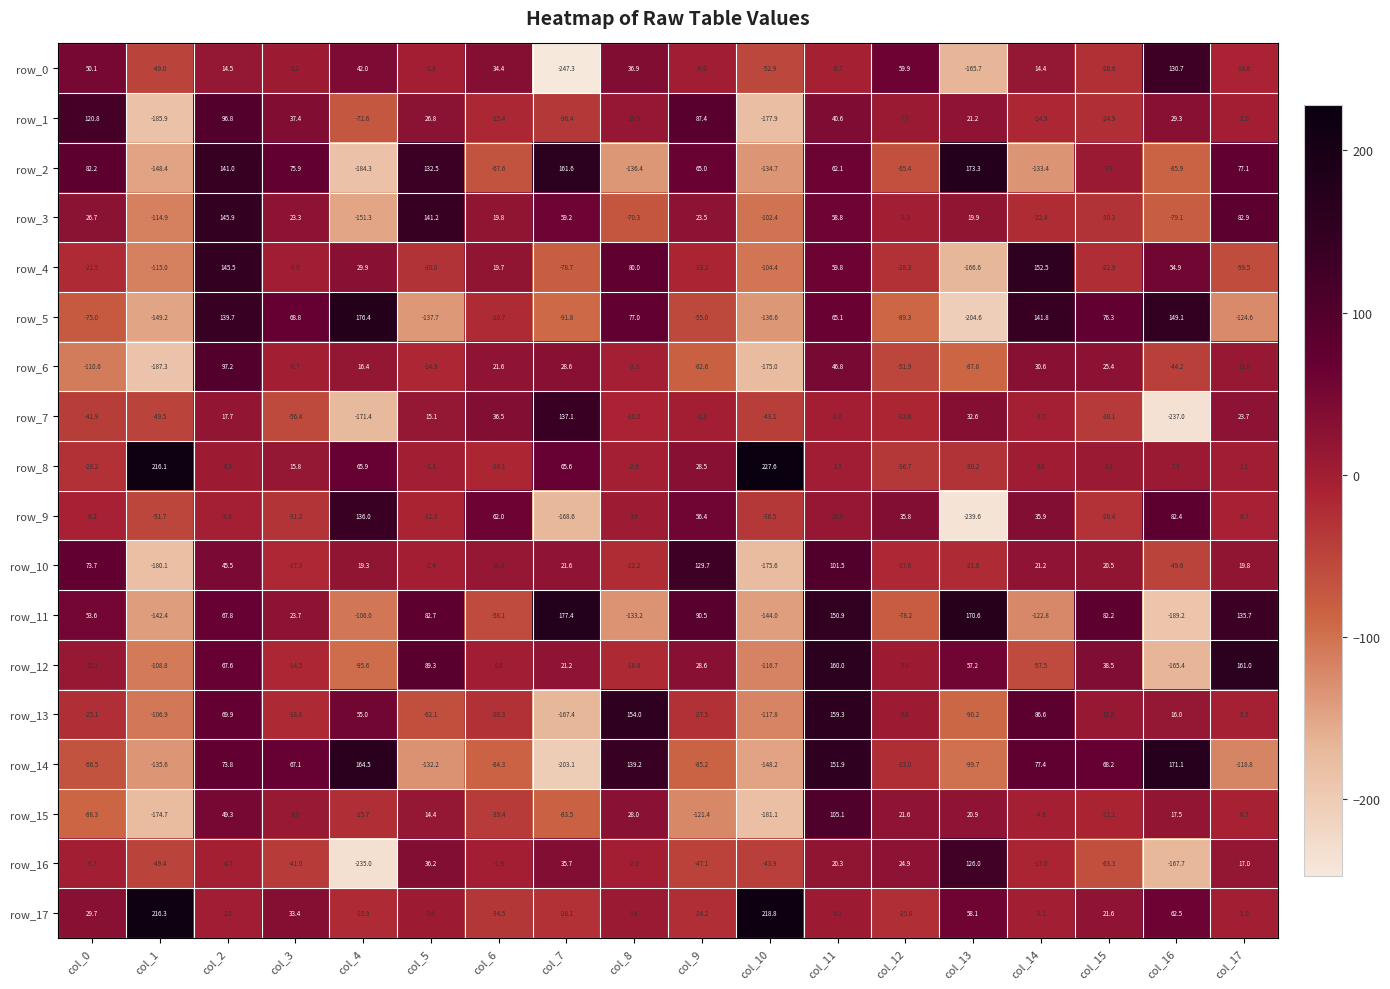

How many data points in row_8 are above 6?

9